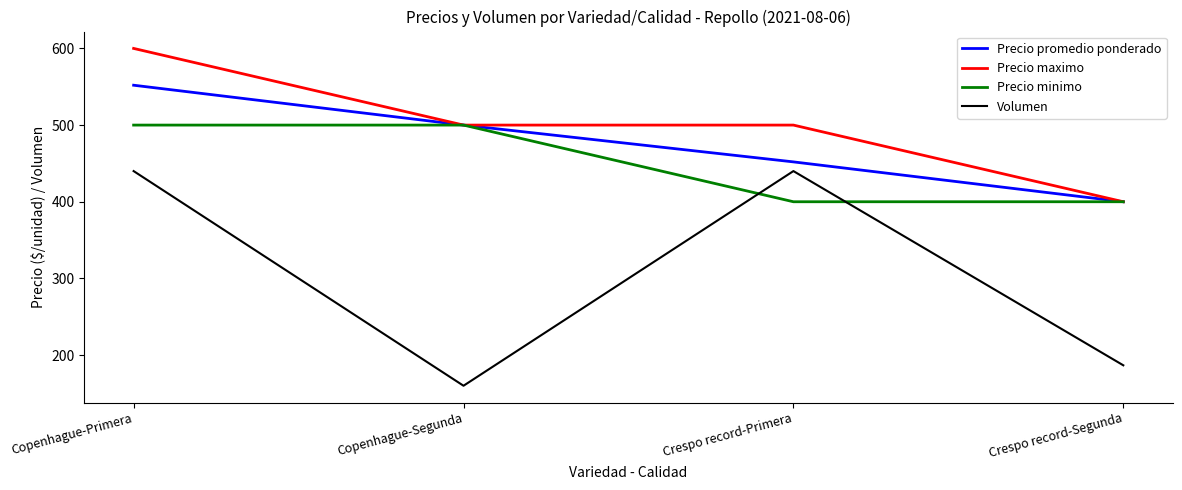

What is the sum of the Precio promedio ponderado values at Copenhague-Segunda and Crespo record-Segunda?

900.0